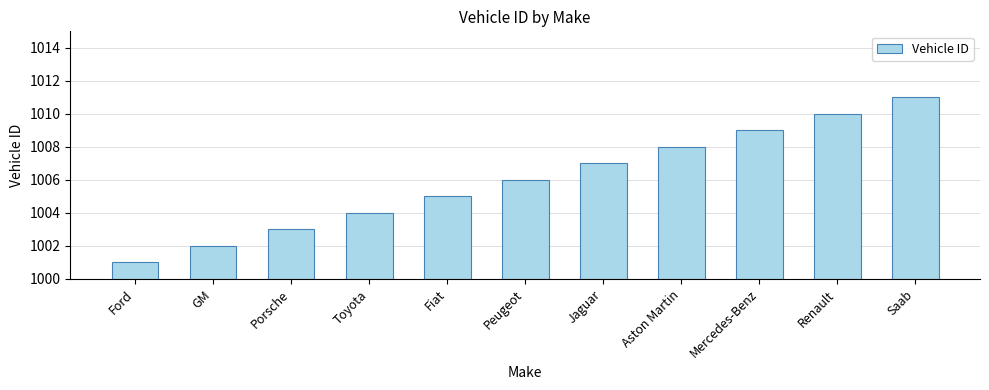

List the labels in order of value, largest first.

Saab, Renault, Mercedes-Benz, Aston Martin, Jaguar, Peugeot, Fiat, Toyota, Porsche, GM, Ford